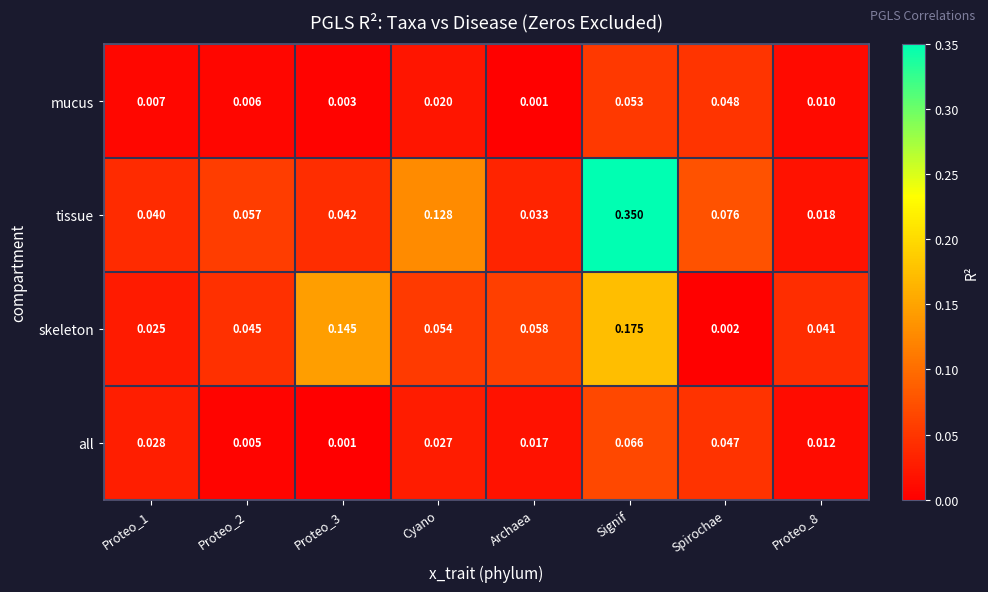

Is the value of skeleton at Proteo_2 greater than the value of mucus at Proteo_3?

Yes